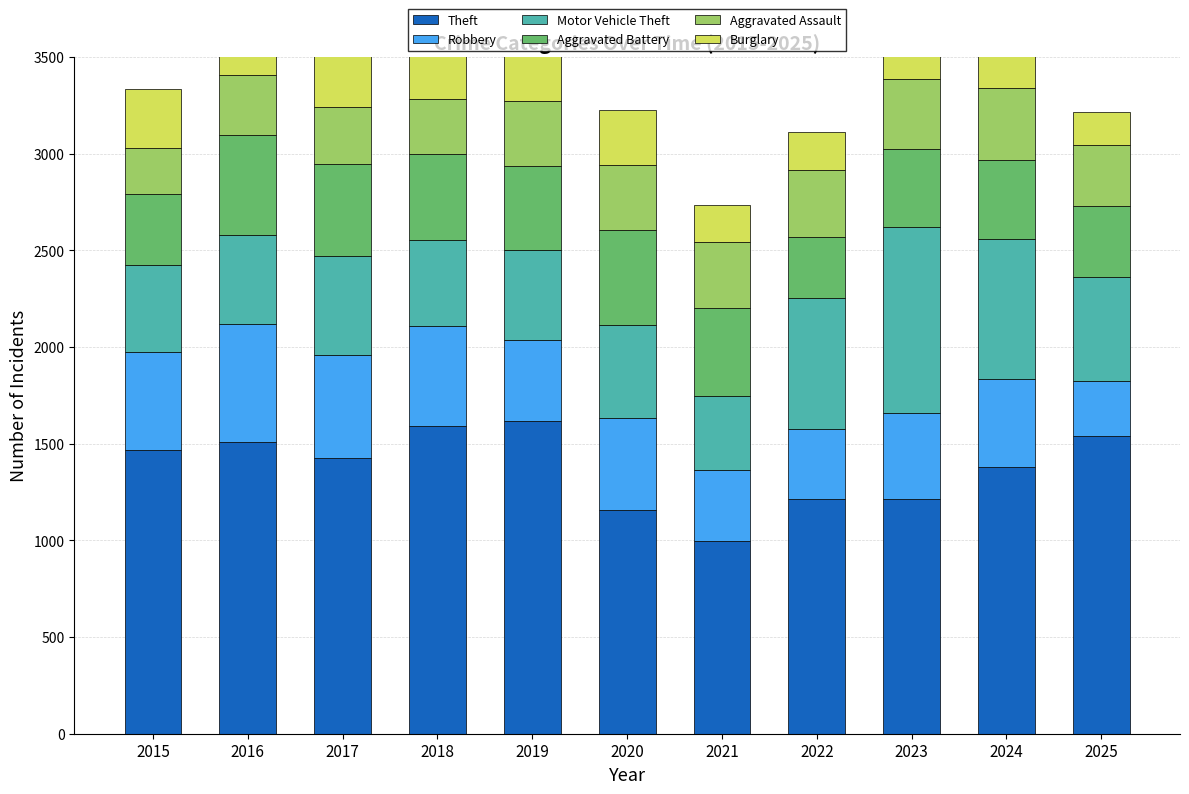

Reading right to left, extract all data points from this chart.

Theft: 1542	1381	1213	1212	996	1156	1616	1594	1425	1511	1465
Robbery: 281	456	446	364	366	479	421	513	534	610	511
Motor Vehicle Theft: 537	721	963	680	386	477	464	446	512	457	449
Aggravated Battery: 371	410	402	315	454	491	433	445	475	517	368
Aggravated Assault: 316	373	361	347	341	340	341	287	298	313	236
Burglary: 168	175	161	196	194	282	283	340	356	334	307